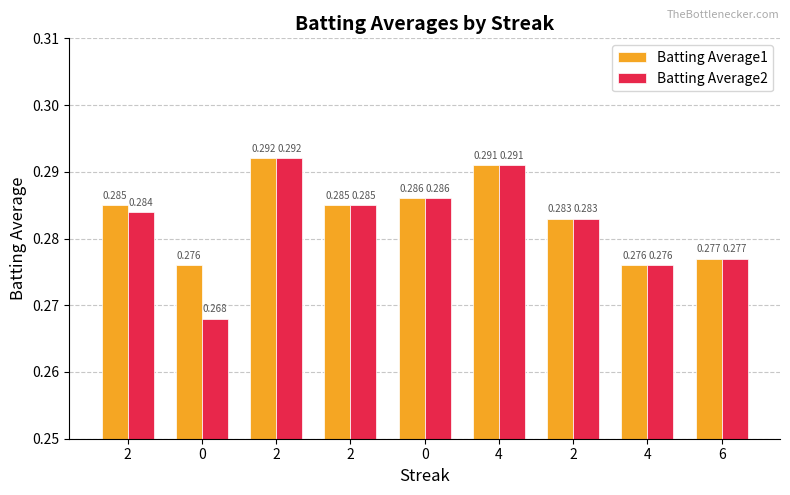

What is the value of the Batting Average1 bar at the 4th from the left?

0.3